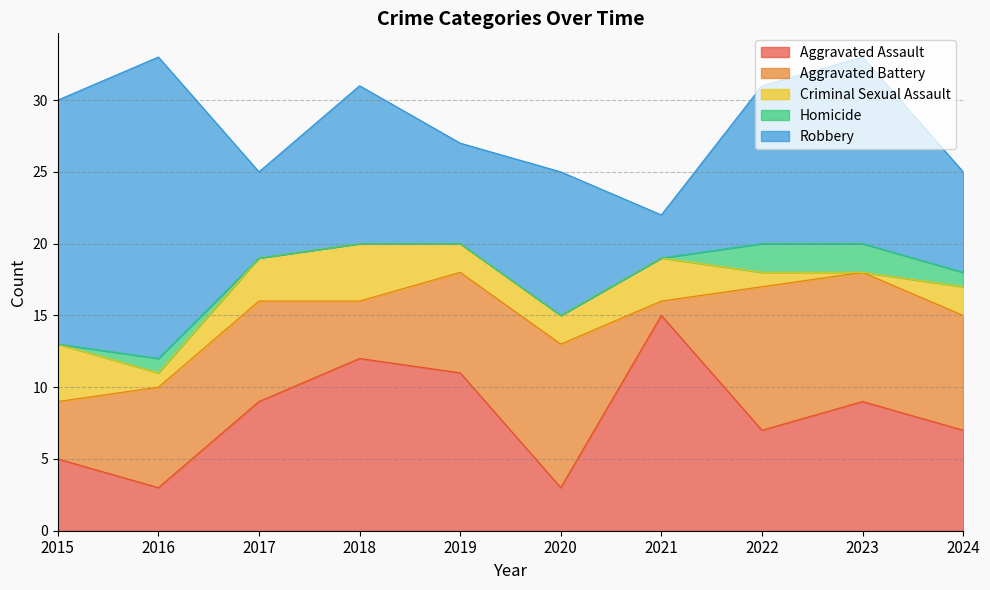

Where is Homicide nearest to the value 1?

2016